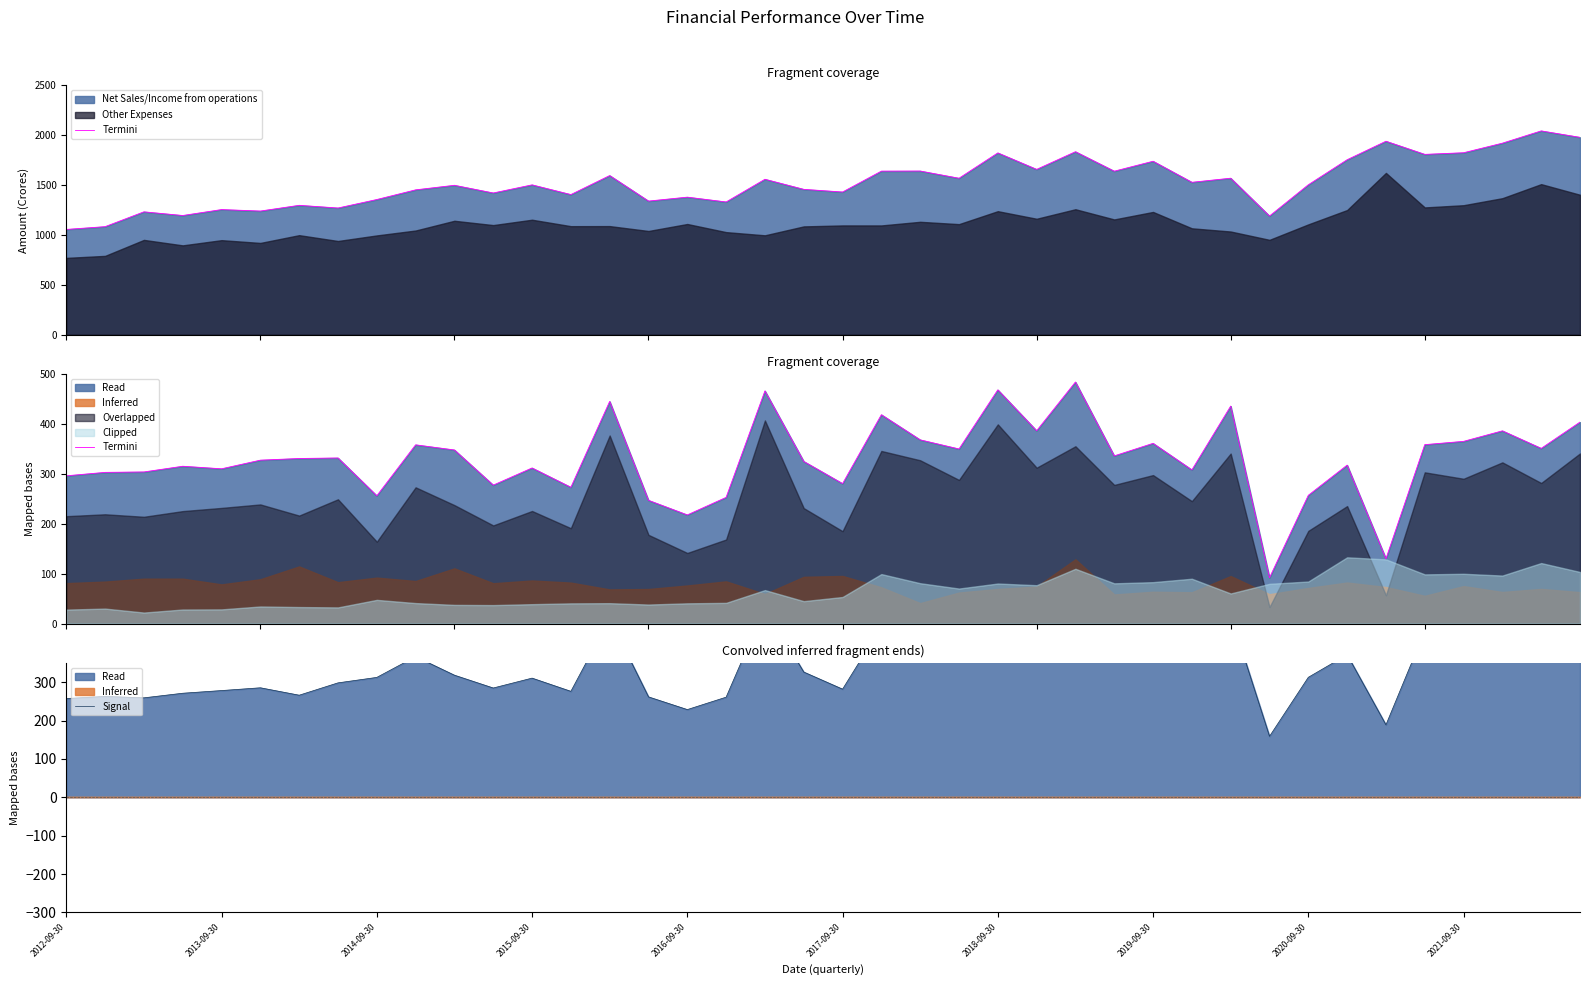

True or false: Termini and Signal intersect in this chart.

True